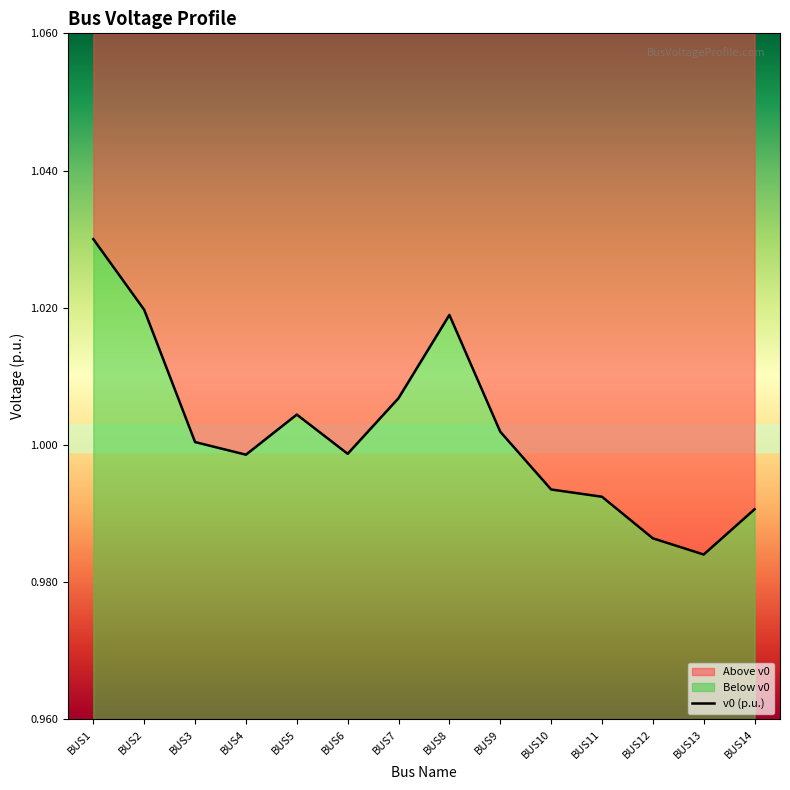

Reading left to right, transcribe all the data shown in this chart.

BUS1=1.0	BUS2=1.0	BUS3=1.0	BUS4=1.0	BUS5=1.0	BUS6=1.0	BUS7=1.0	BUS8=1.0	BUS9=1.0	BUS10=1.0	BUS11=1.0	BUS12=1.0	BUS13=1.0	BUS14=1.0